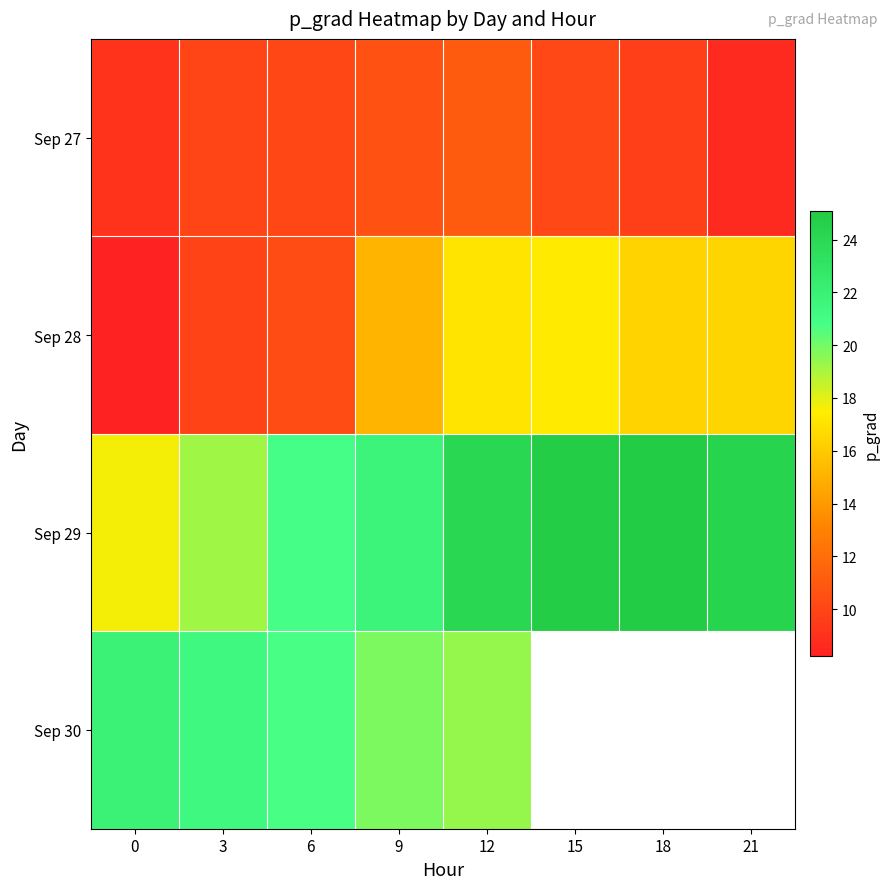

How many positive values does the Sep 30 series have?

5